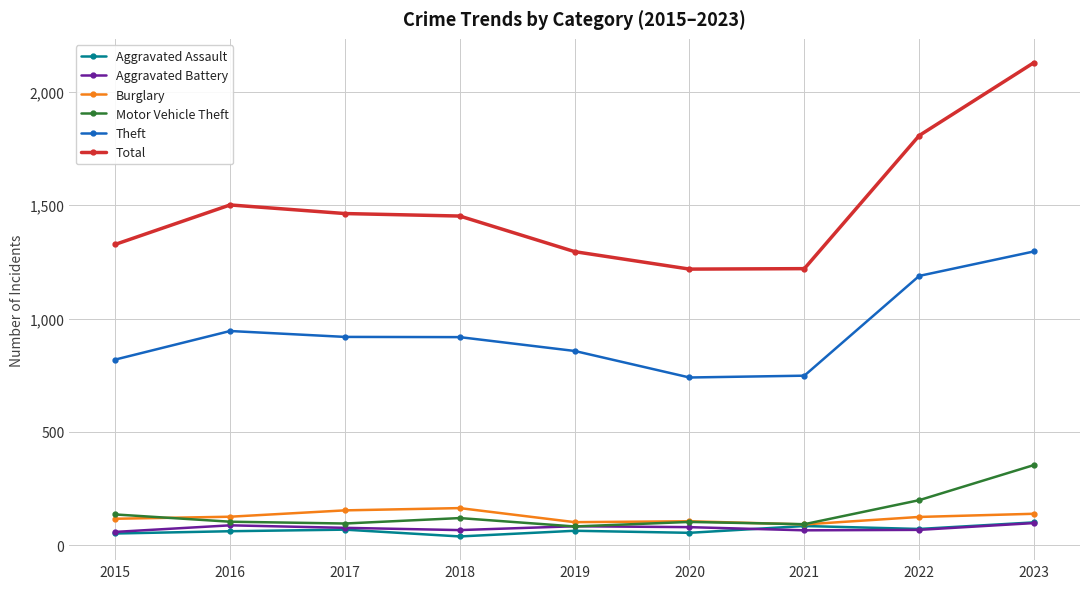

Which series has the largest range (max minus min)?

Total